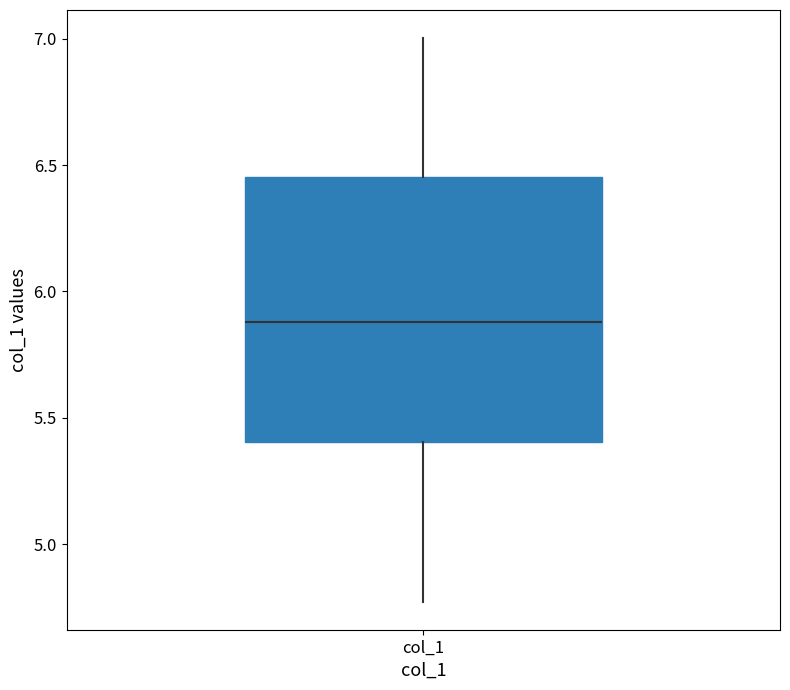

Transcribe this box plot: give where the median line is, the range the box spans, and where the two whiskers end, as read against the y-axis. The values are not printed on the chart, so give them approximately, as read against the axis.

median 5.90, box 5.40 to 6.45, whiskers 4.75 to 7.00